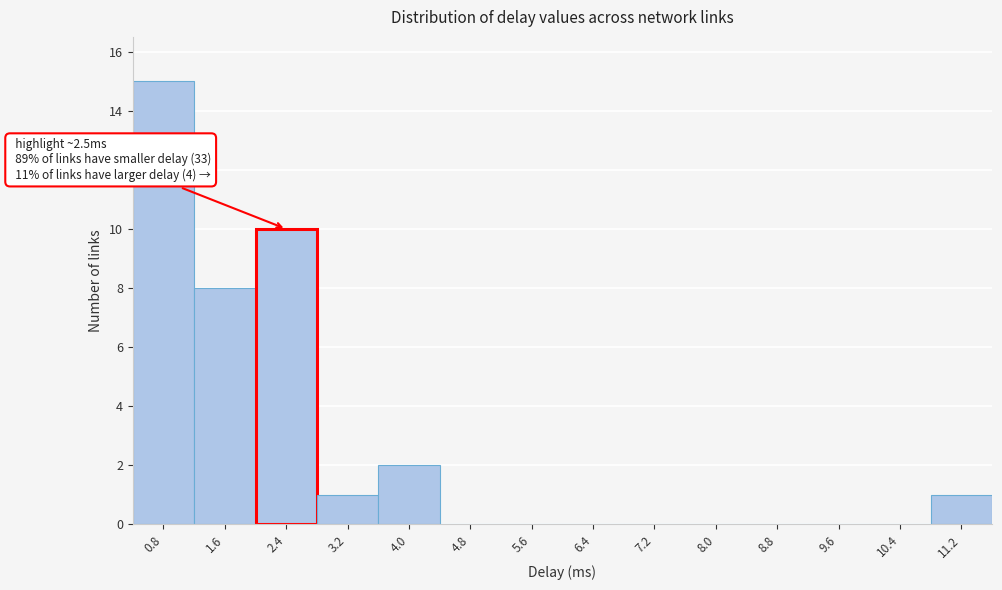

Reading left to right, extract all data points from this chart.

0.8=15	1.6=8	2.4=10	3.2=1	4.0=2	4.8=0	5.6=0	6.4=0	7.2=0	8.0=0	8.8=0	9.6=0	10.4=0	11.2=1